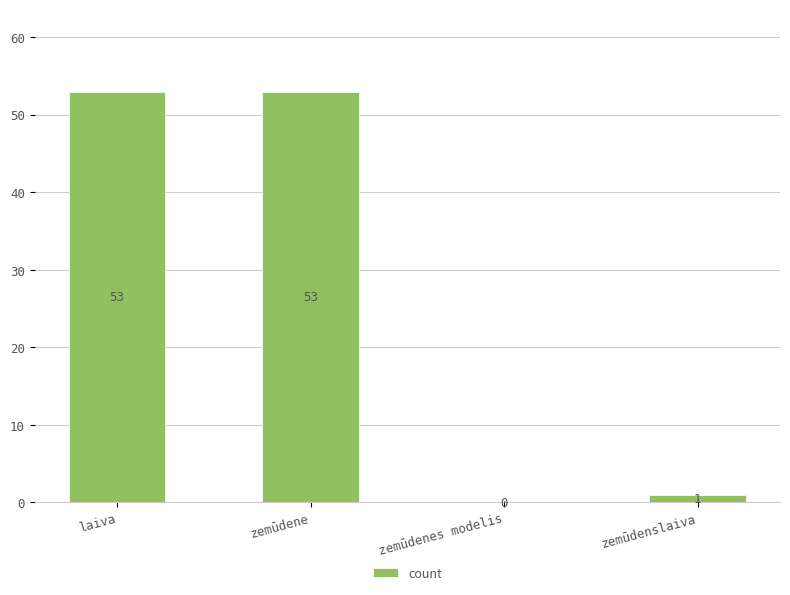

The value at zemūdene is 31. True or false?

False